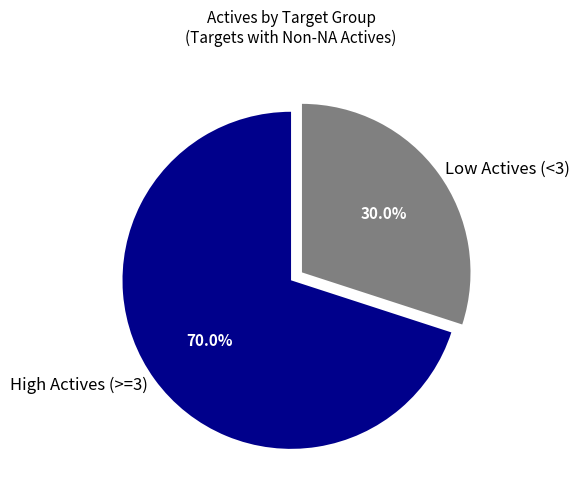

Rank the categories by value from highest to lowest.

High Actives (>=3), Low Actives (<3)